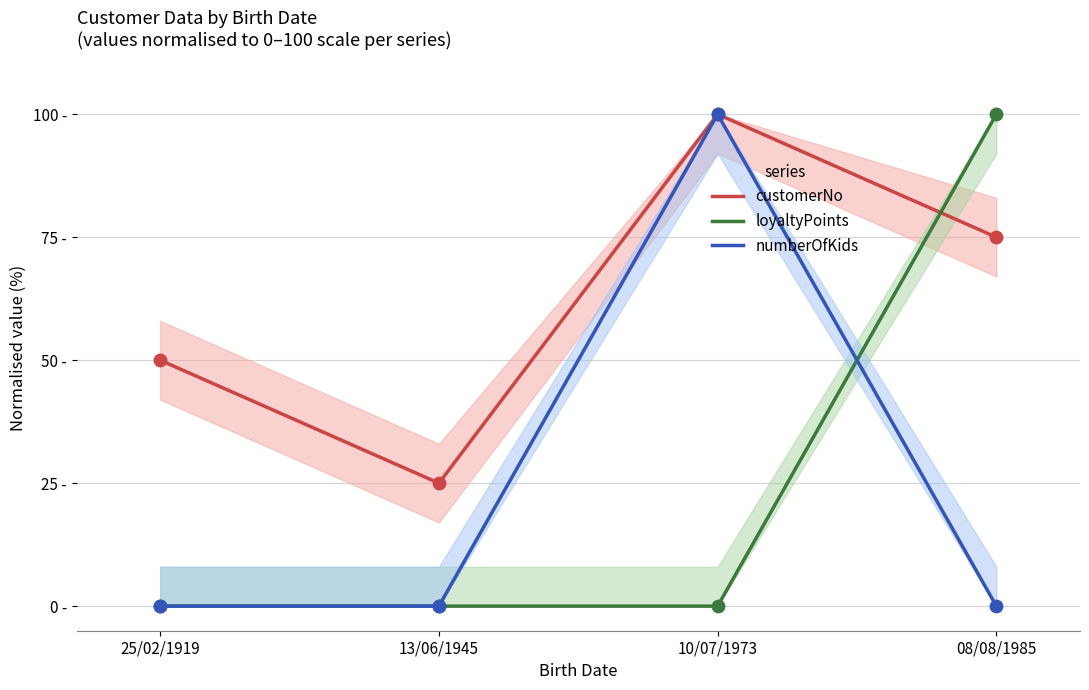

Which series has the largest total across all categories?

customerNo